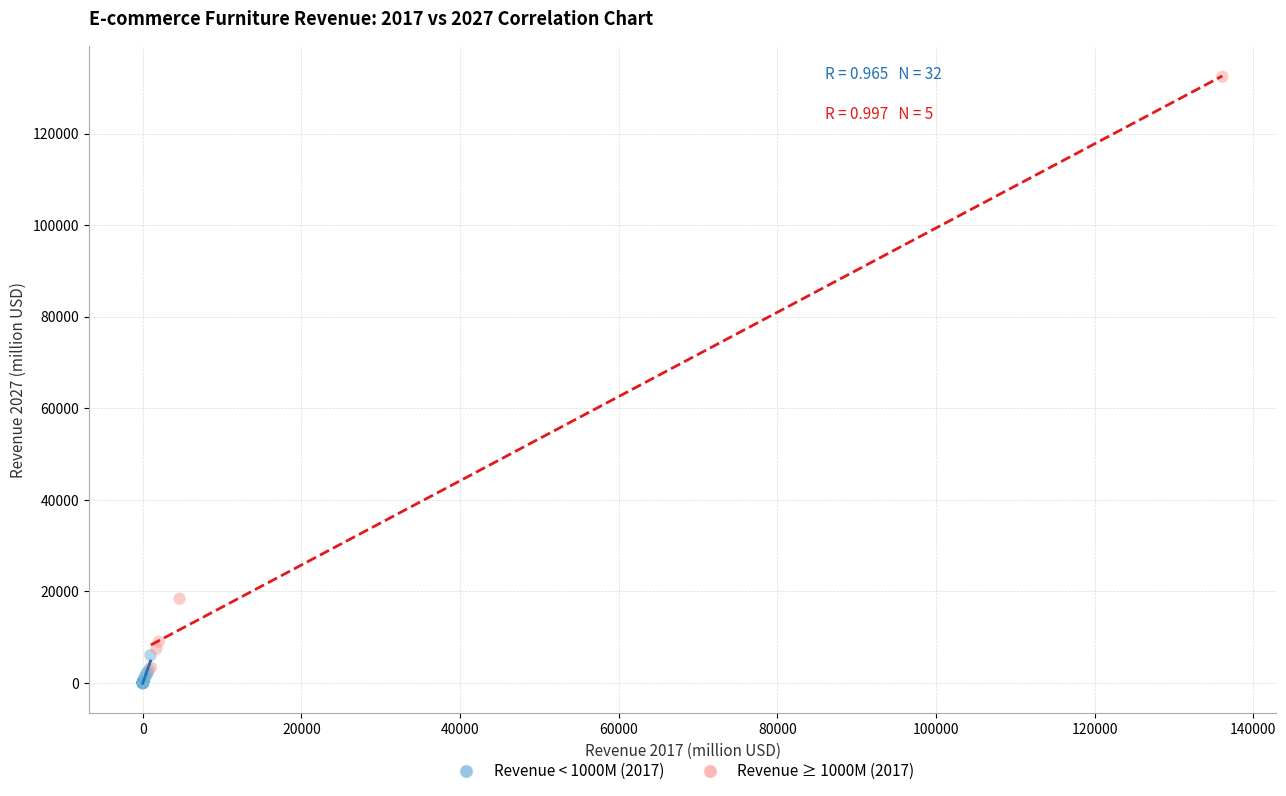

Which series reaches the maximum Y coordinate?

Revenue ≥ 1000M (2017)